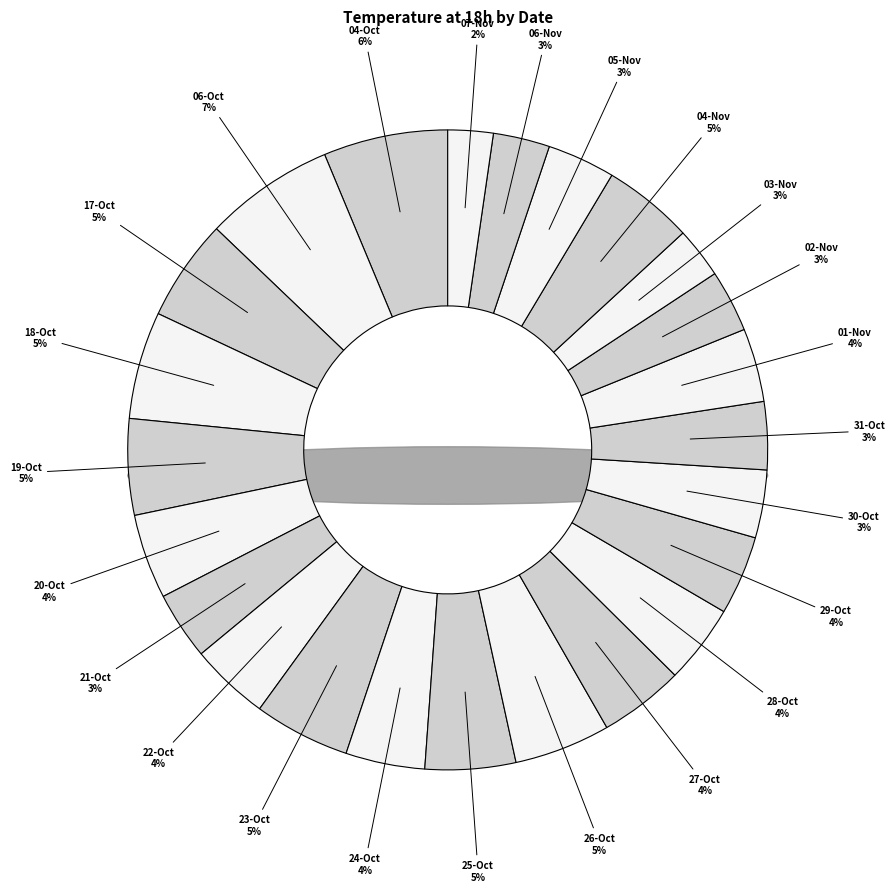

To the nearest percent, what portion does 2023-11-01 represent?

4%